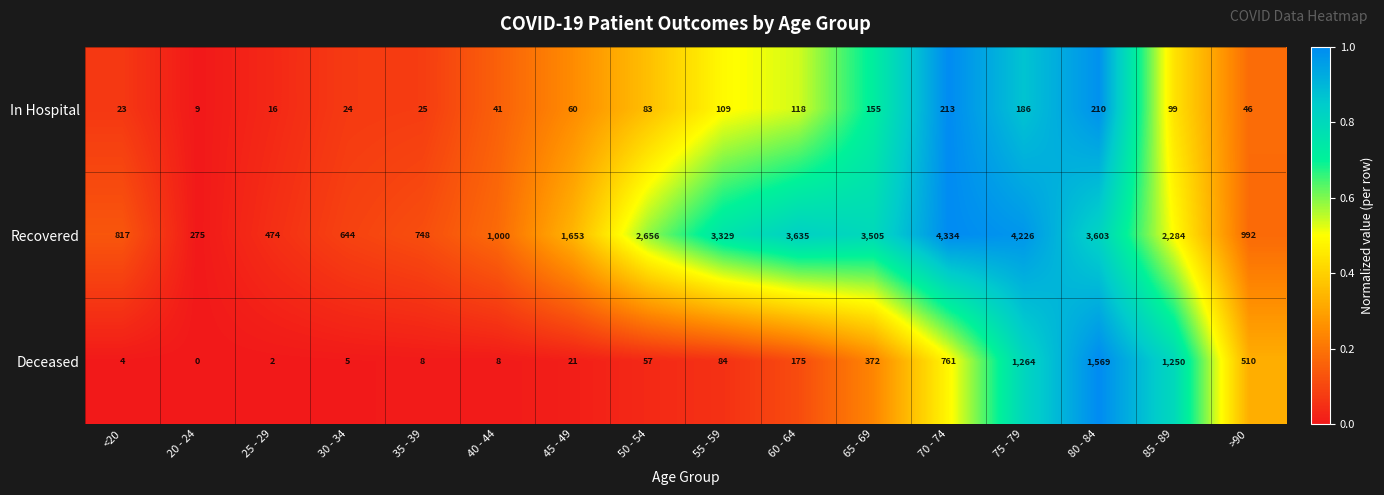

At 20 - 24, list the series in order from smallest to largest.

Deceased, In Hospital, Recovered